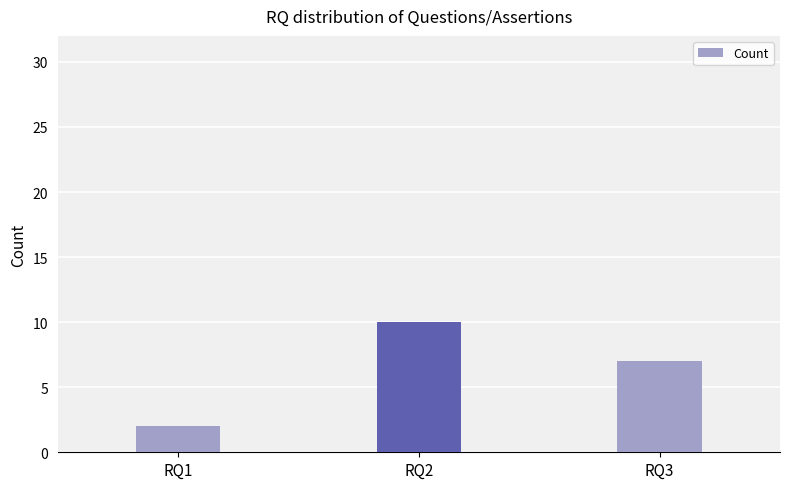

At which category does the chart reach its minimum across all series?

RQ1